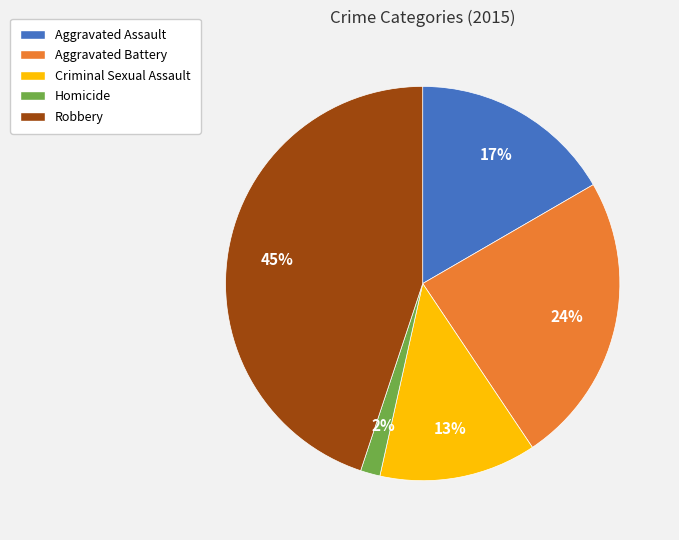

Count the number of slices in the pie.

5